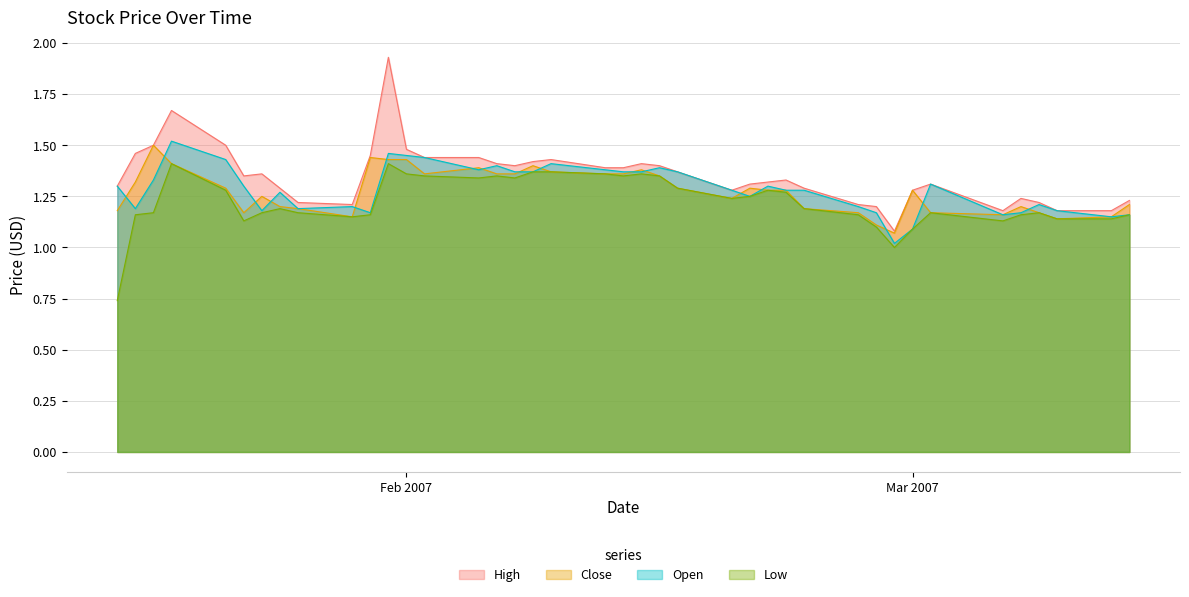

True or false: Close and Low intersect in this chart.

False